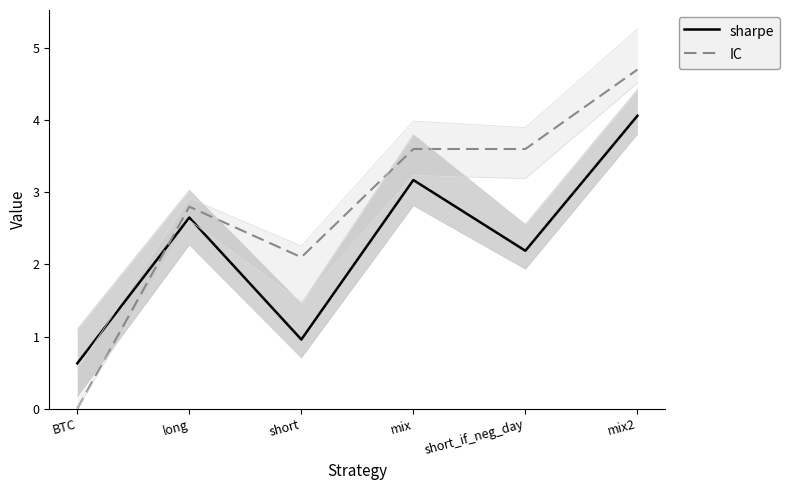

What is the difference between the highest and lowest values at mix2?

0.6